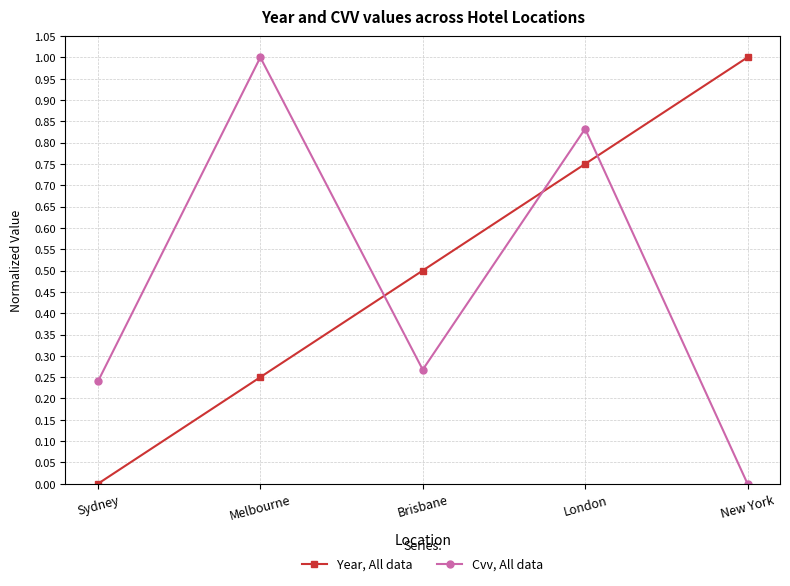

Which series changed the most between Melbourne and New York?

Cvv, All data